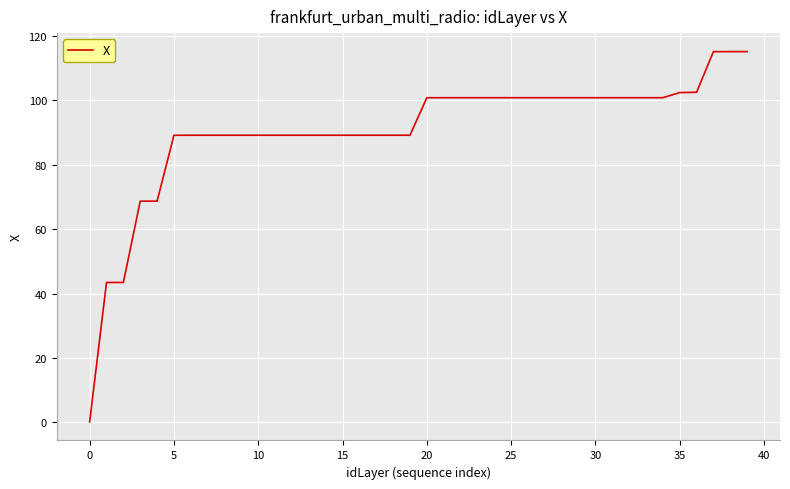

What is the maximum value shown in the chart?

115.2